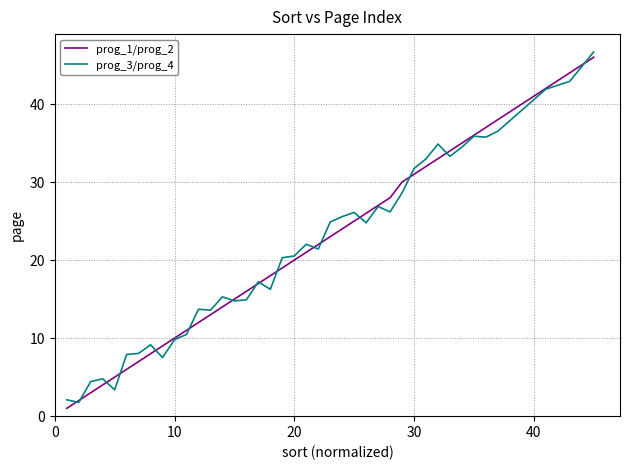

What is the minimum value shown in the chart?

1.0